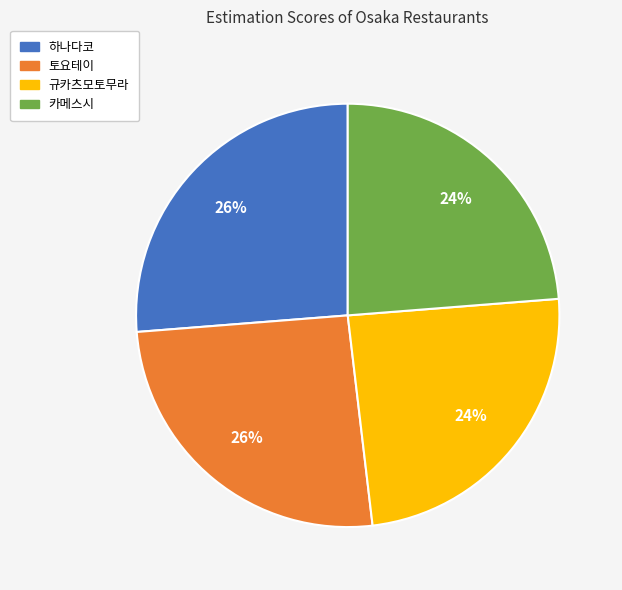

Is there a majority slice in this chart?

No